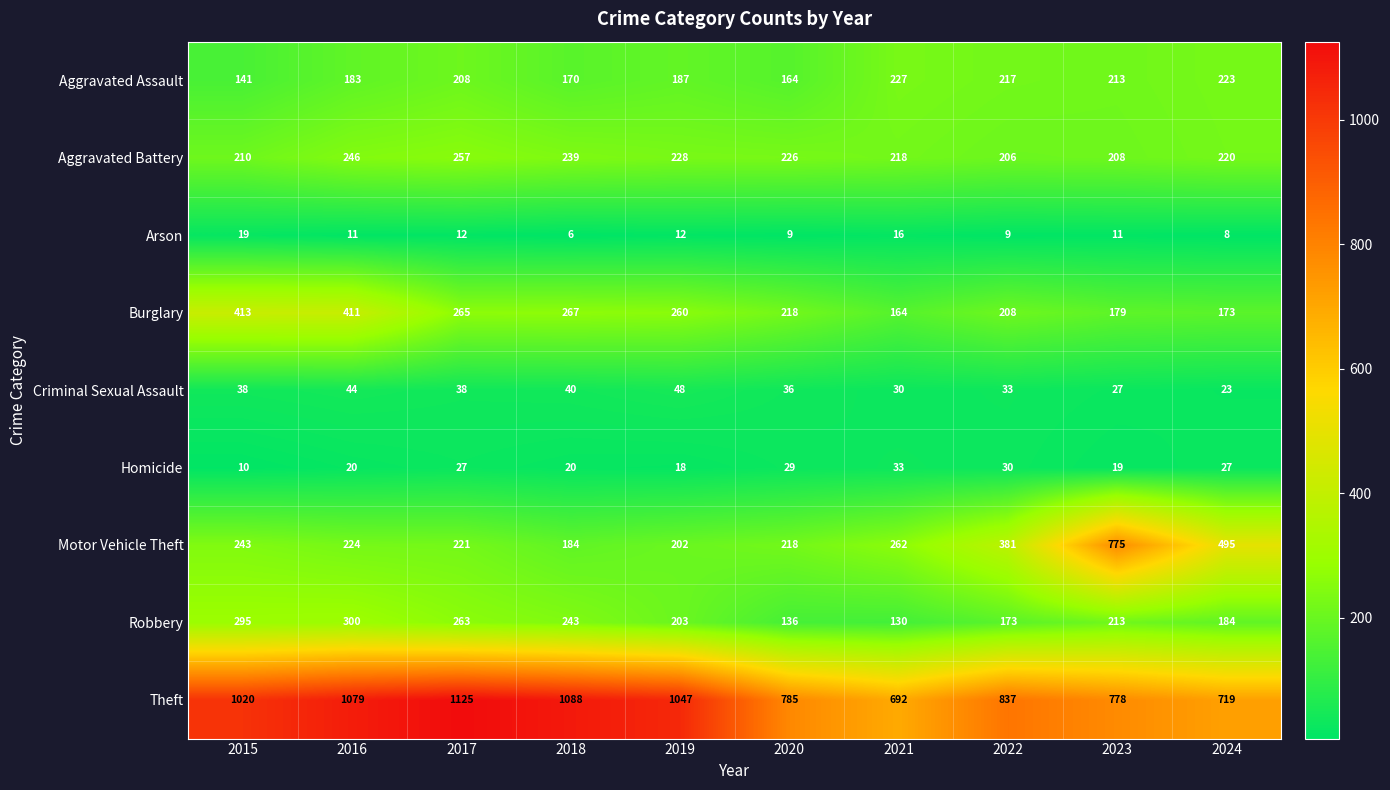

What is the approximate value of Homicide at 2022, to the nearest 5?

30